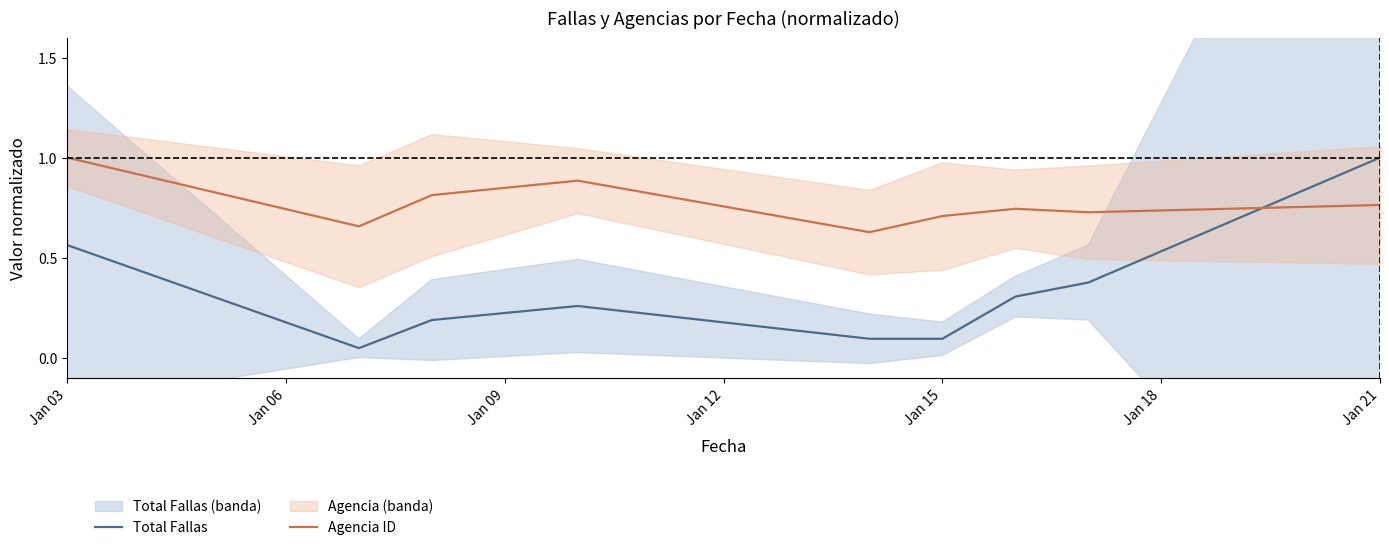

True or false: Total Fallas has more than 2 interior local peaks.

False